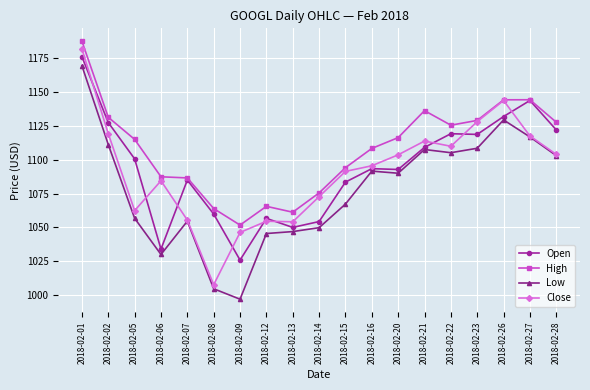

At how many categories does at least one series exceed 1107?

11